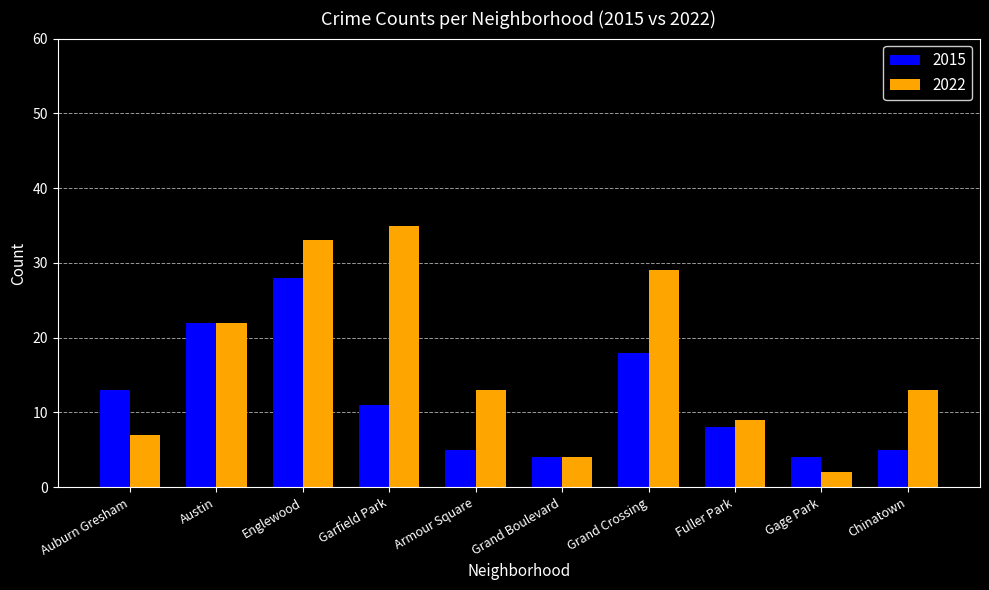

What is the label of the 5th bar from the right?

Grand Boulevard